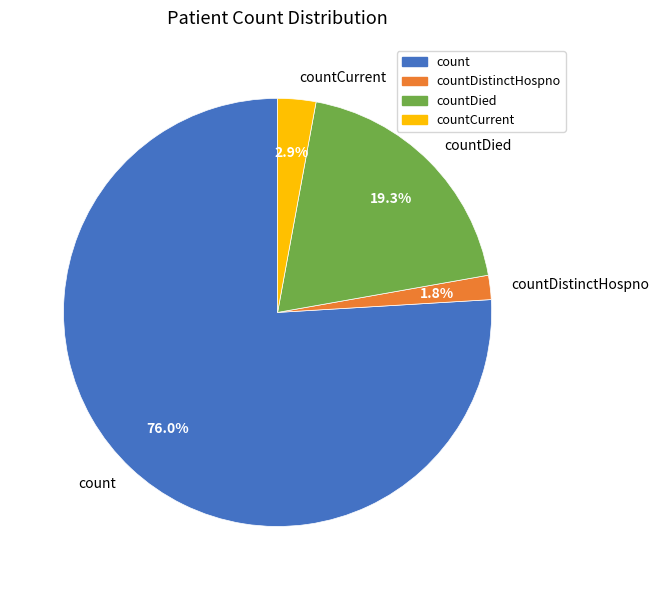

What is the ratio of the value at countDied to the value at countCurrent?

6.7